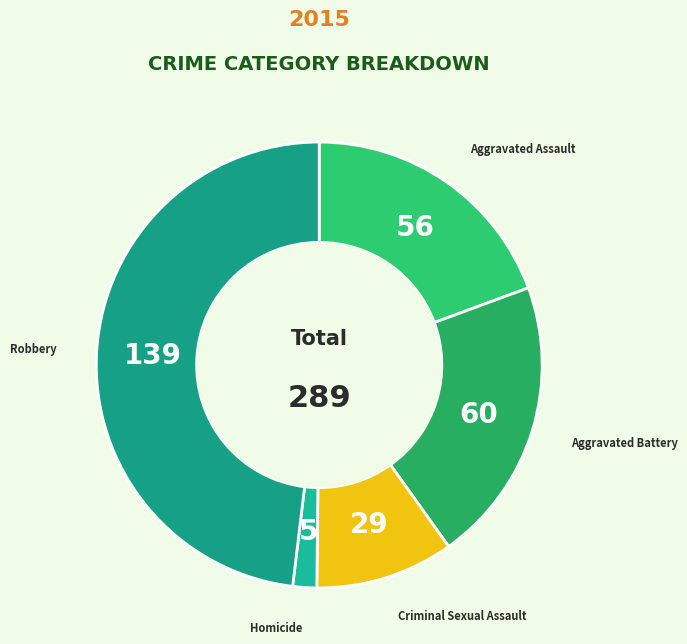

True or false: Aggravated Battery accounts for 21% of the total.

True